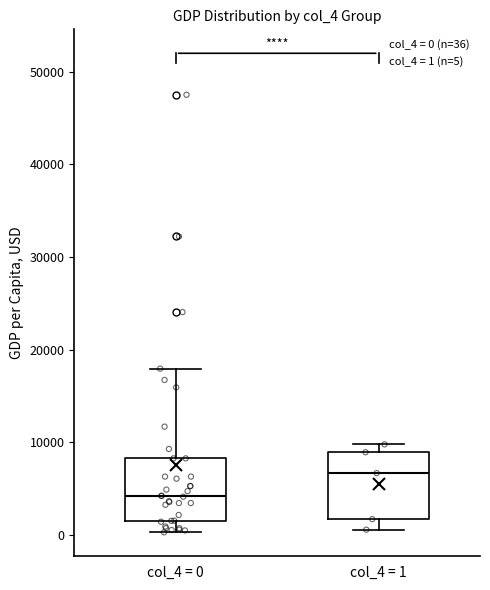

Which box's median line is the highest?

col_4 = 1